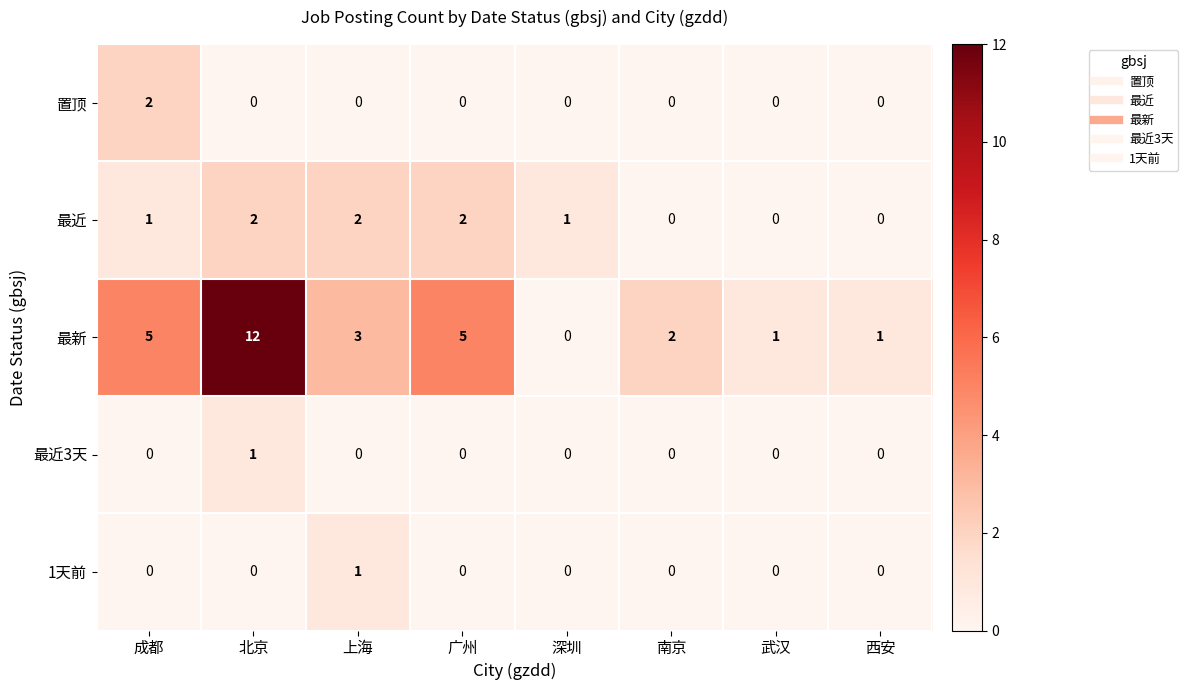

The value of 1天前 at 武汉 is 0. True or false?

True